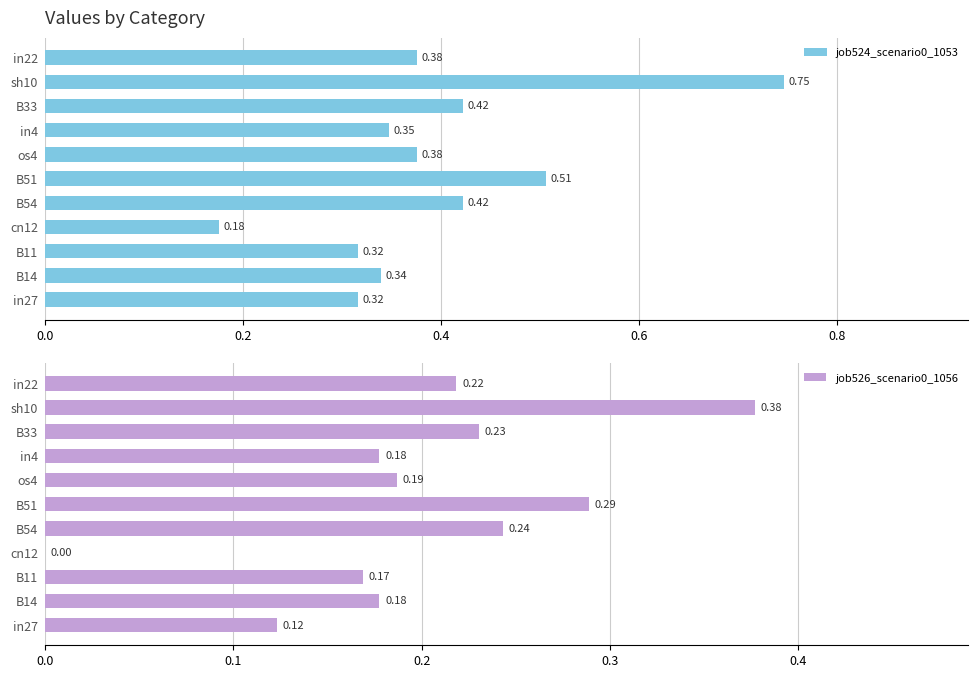

What is the highest value of the job526_scenario0_1056 series?

0.4